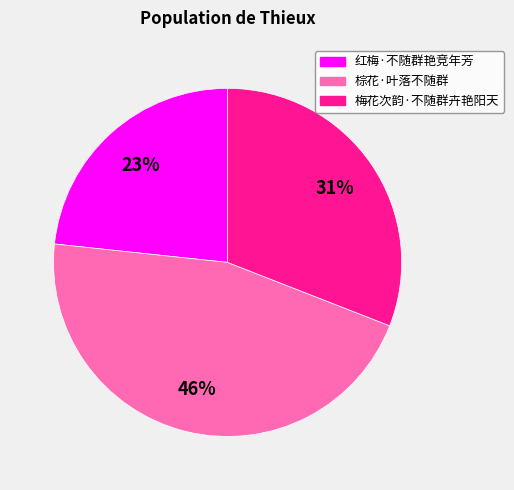

Which has a higher value, 棕花·叶落不随群 or 梅花次韵·不随群卉艳阳天?

棕花·叶落不随群